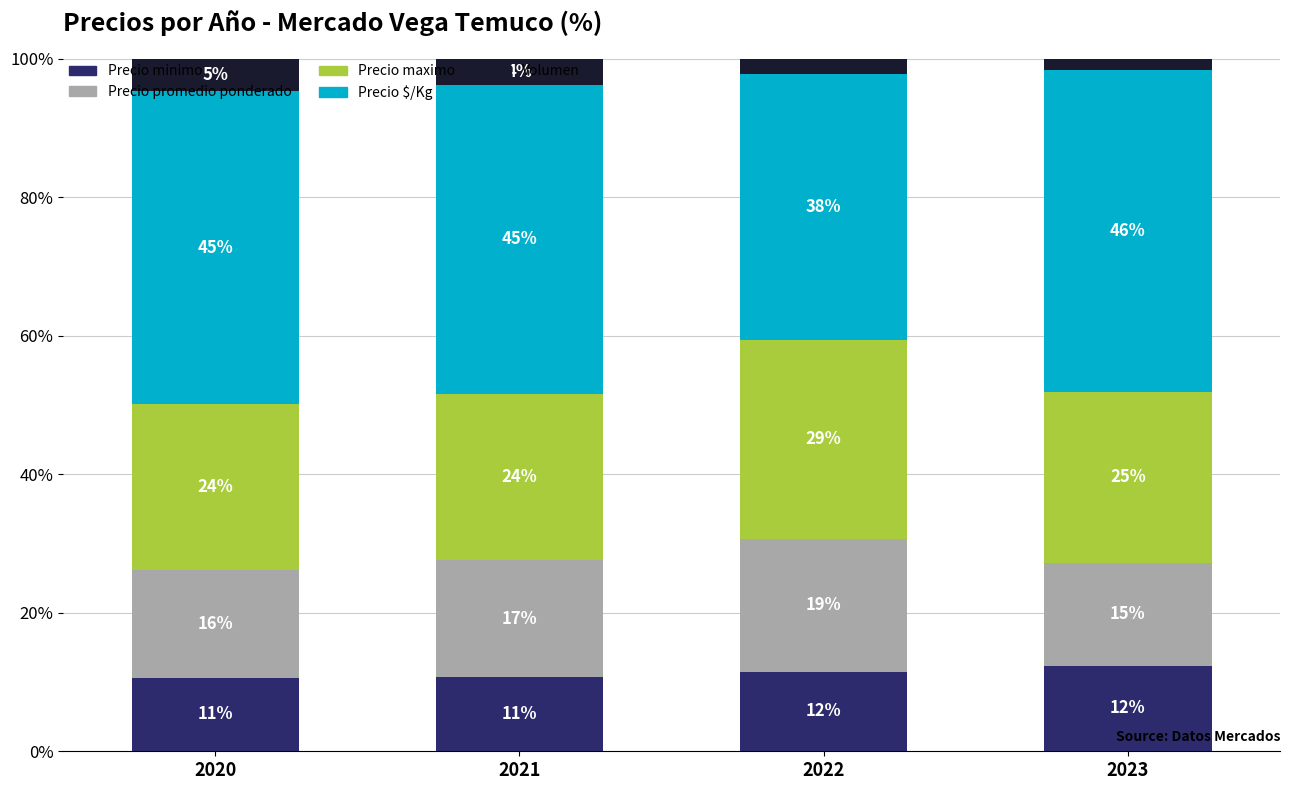

Where is Precio $/Kg nearest to the value 42?

2021